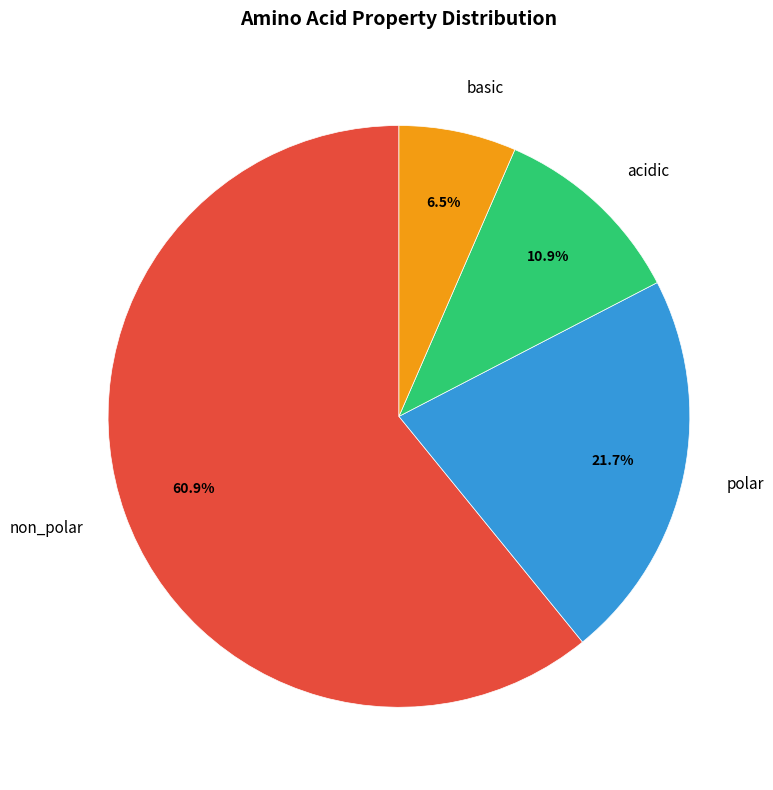

What is the largest slice in the pie chart?

non_polar